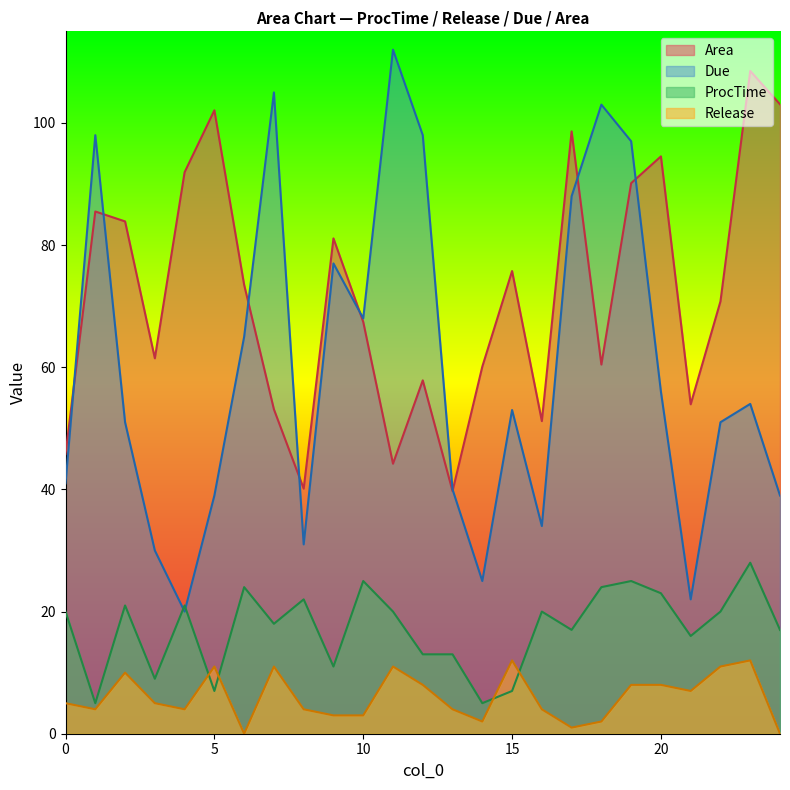

Is the value of ProcTime at 7 greater than the value of Due at 18?

No